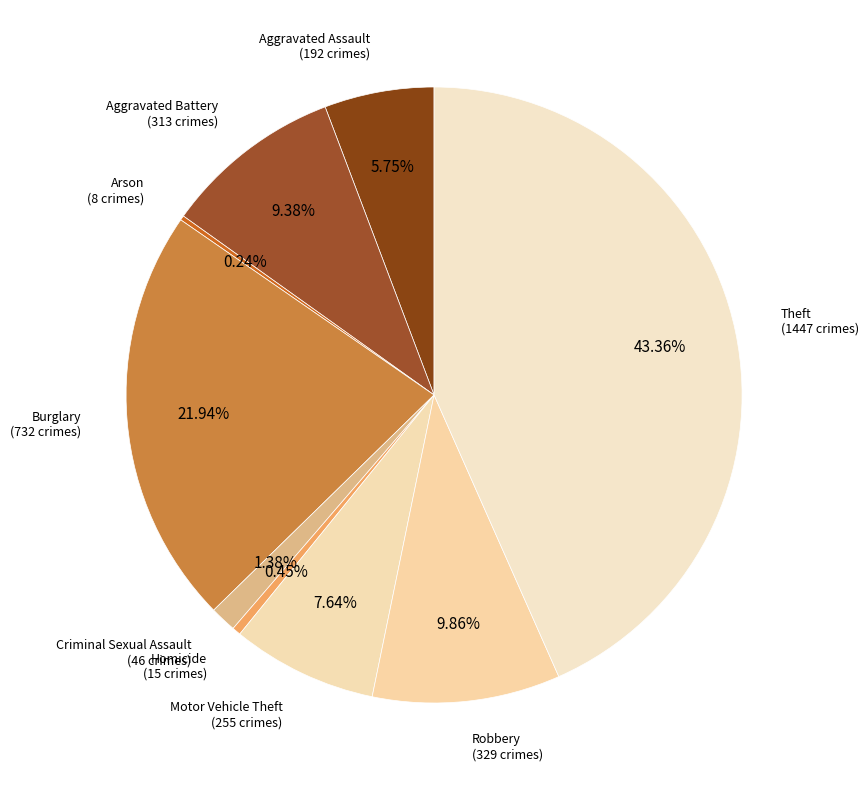

Which slice is the largest?

Theft